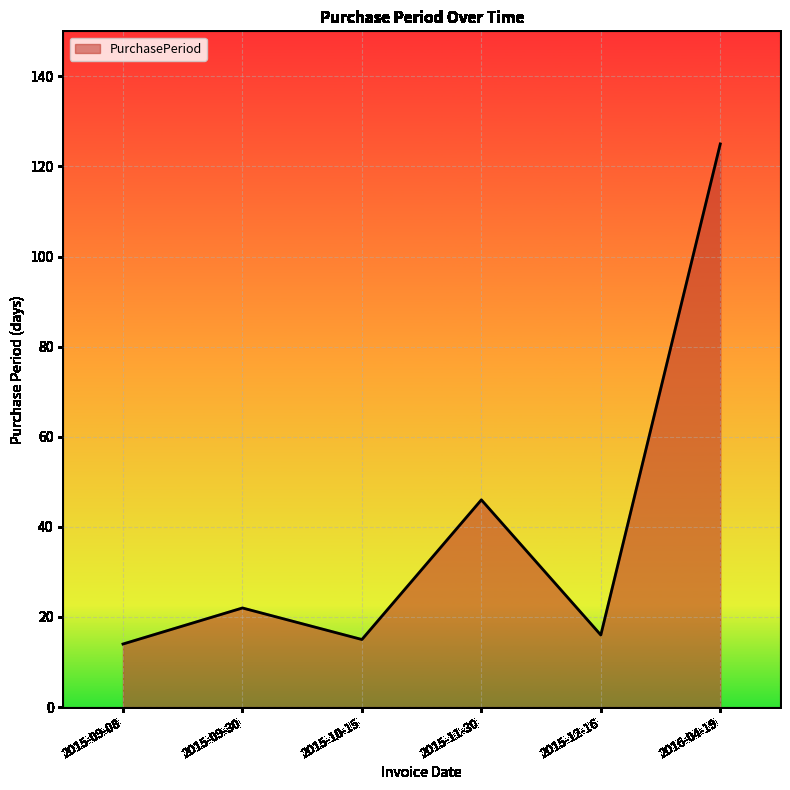

Which category has the highest value across all series?

2016-04-19